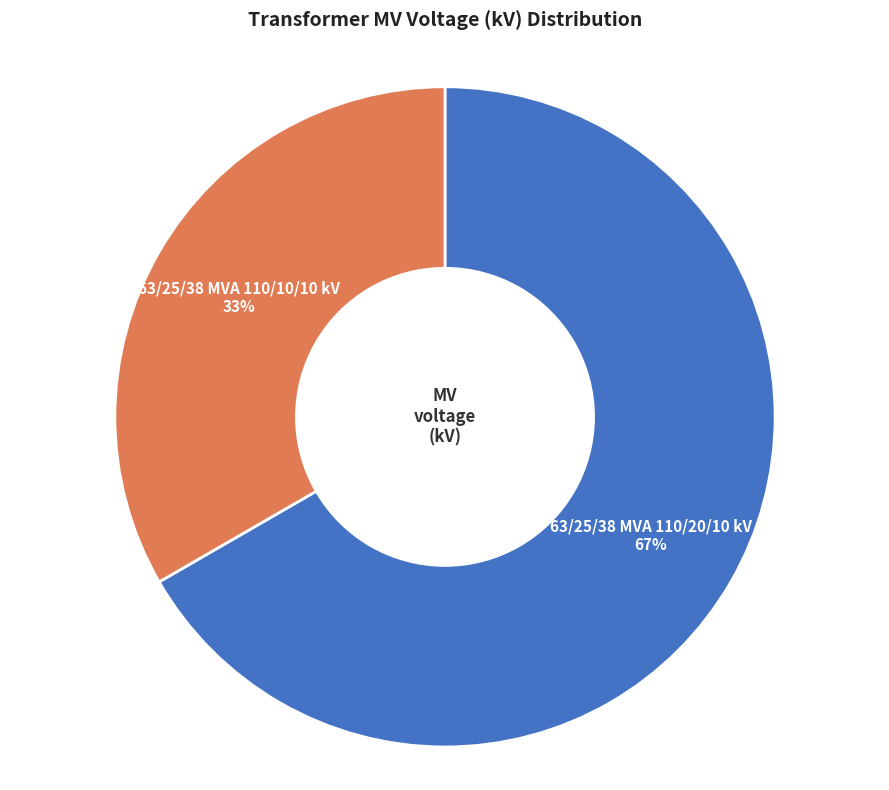

Is there a majority slice in this chart?

Yes